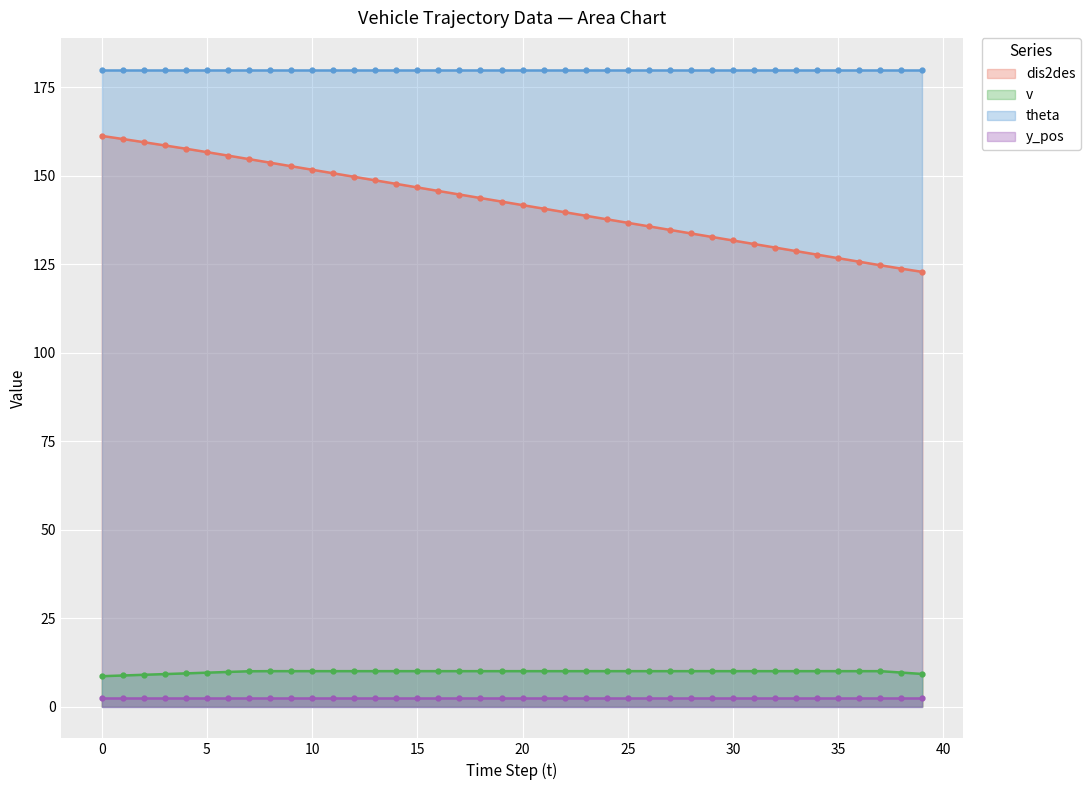

True or false: v has more than 0 interior local peaks.

False